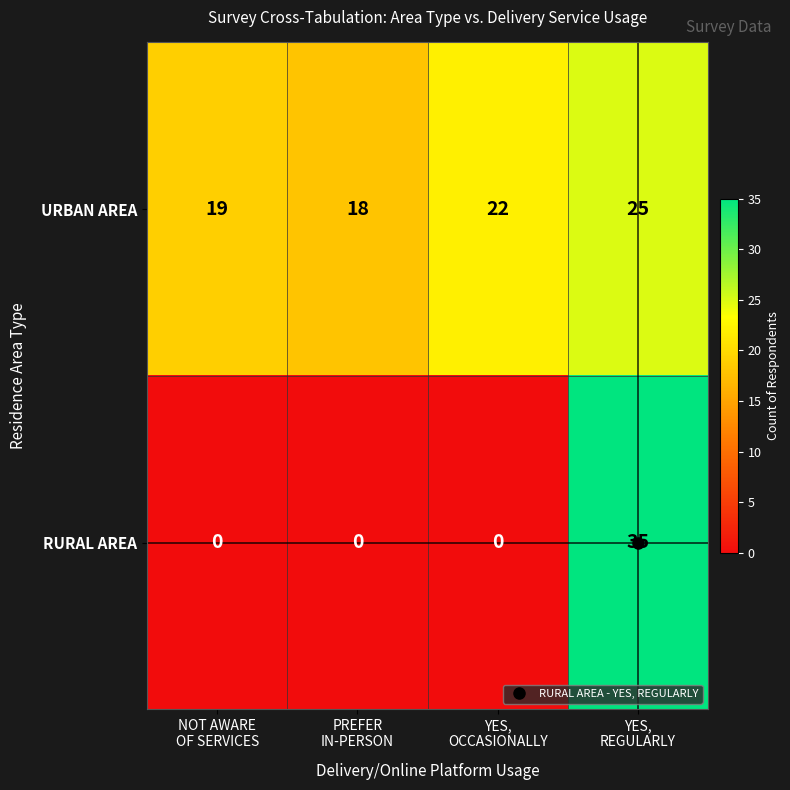

Which series has the largest total across all categories?

URBAN AREA